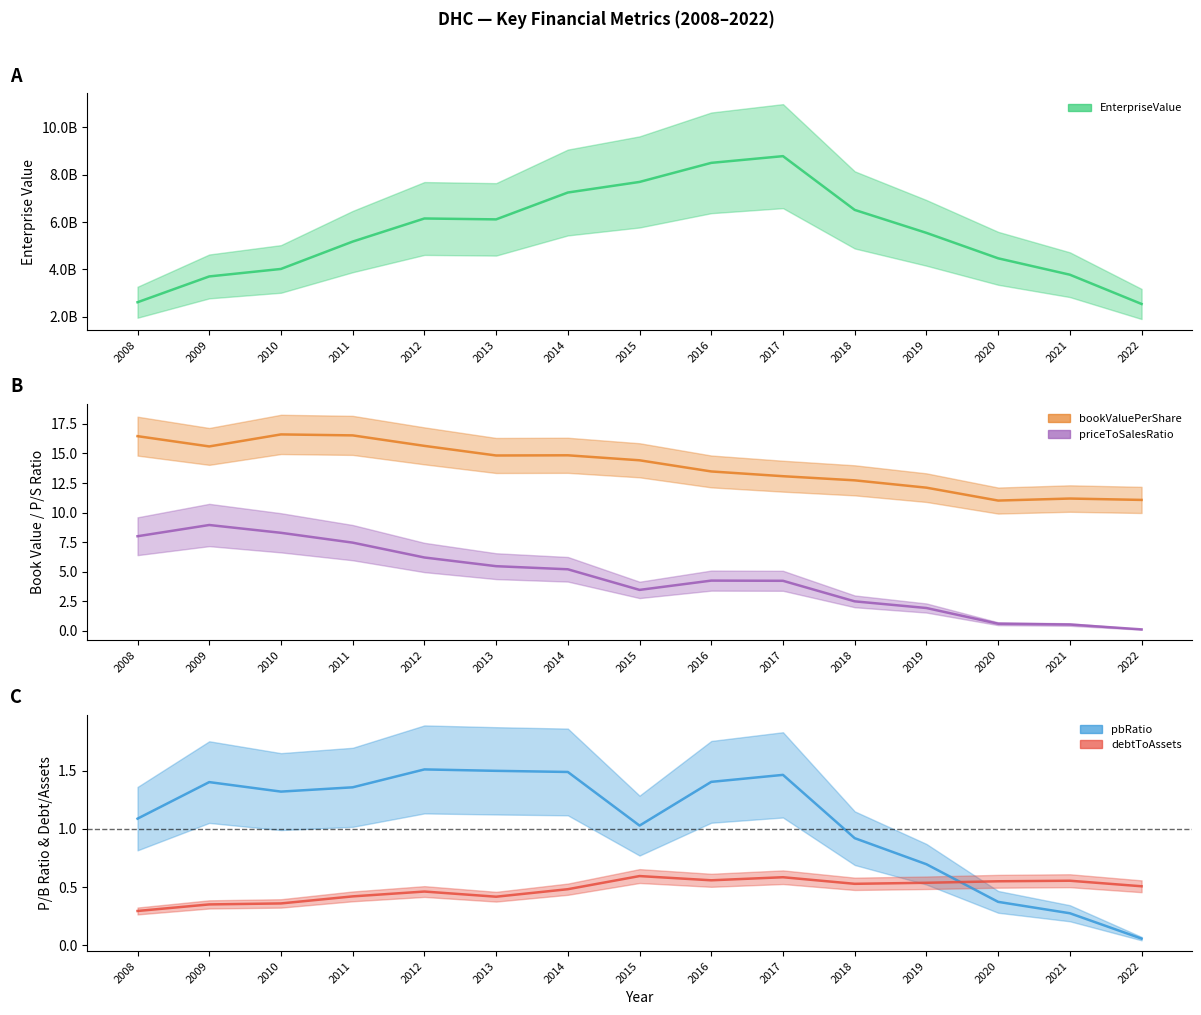

True or false: bookValuePerShare and priceToSalesRatio intersect in this chart.

False